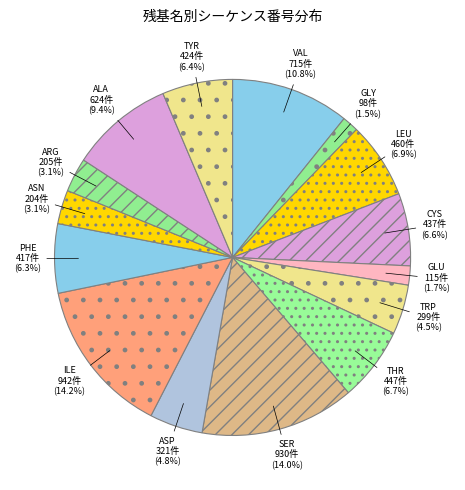

True or false: VAL accounts for 1% of the total.

False